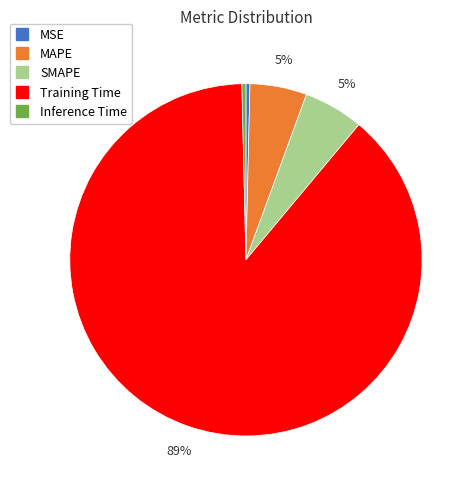

To the nearest percent, what portion does SMAPE represent?

5%